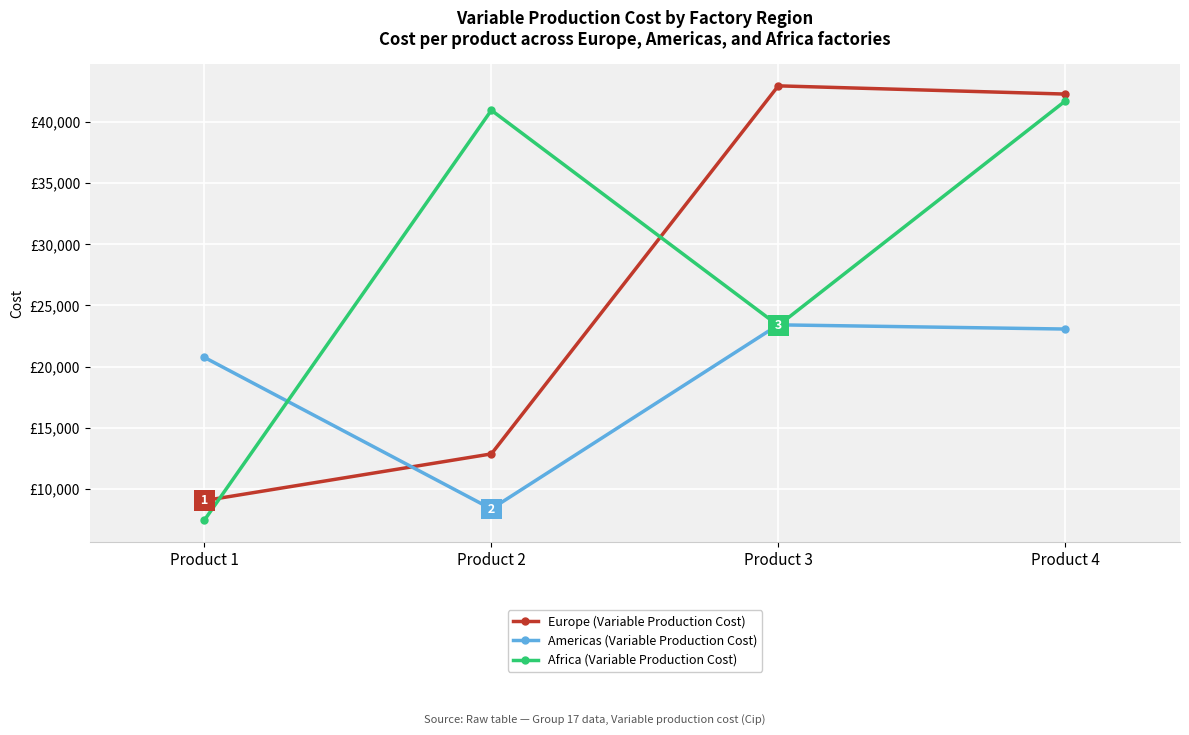

Where is Americas (Variable Production Cost) nearest to the value 15886?

Product 1